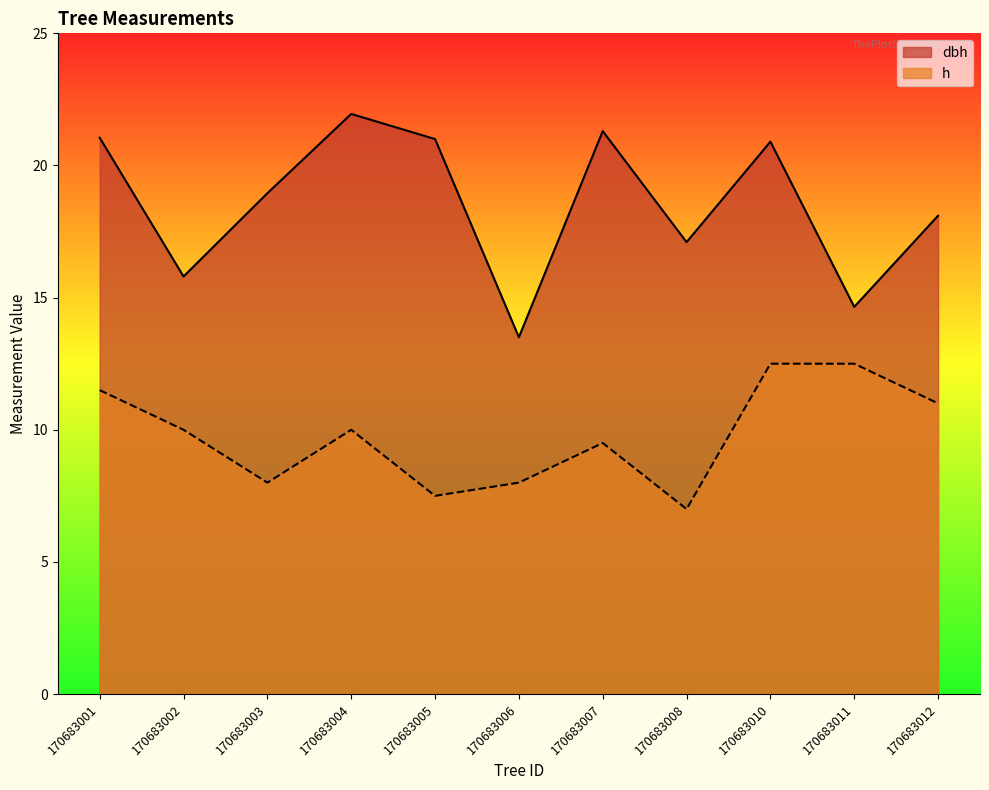

Count the number of categories in the chart.

11